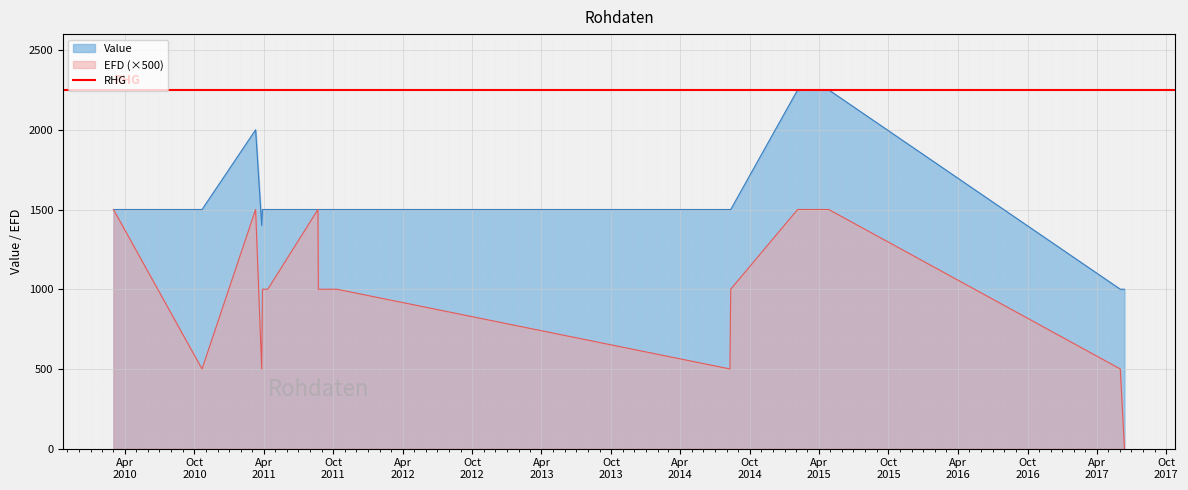

The EFD series shows 1500.0 at 2010-03-02. True or false?

True